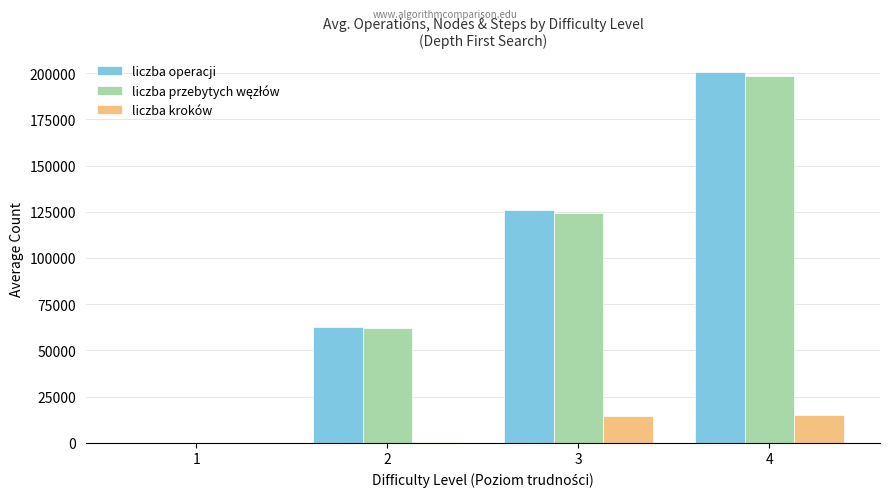

What is the sum of all liczba operacji values?

389157.6